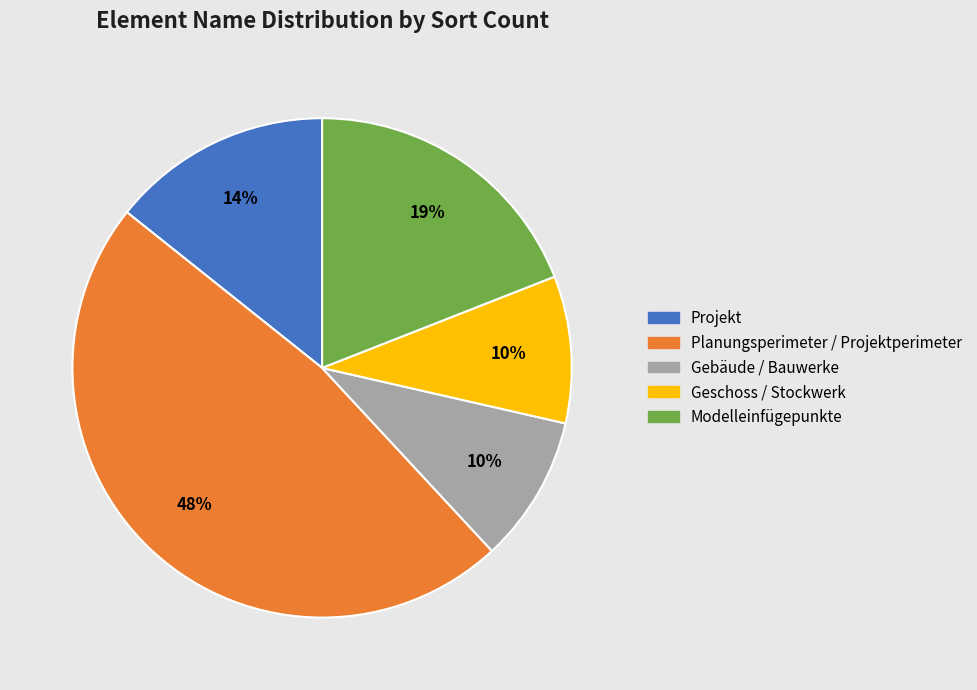

How many segments does this pie chart have?

5